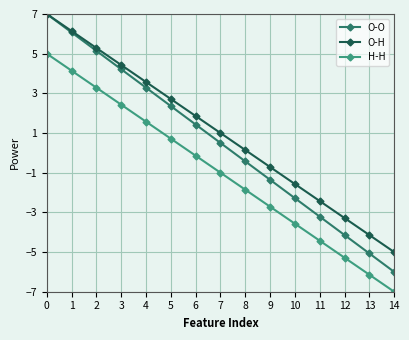

What is the average value of the H-H series?

-1.0